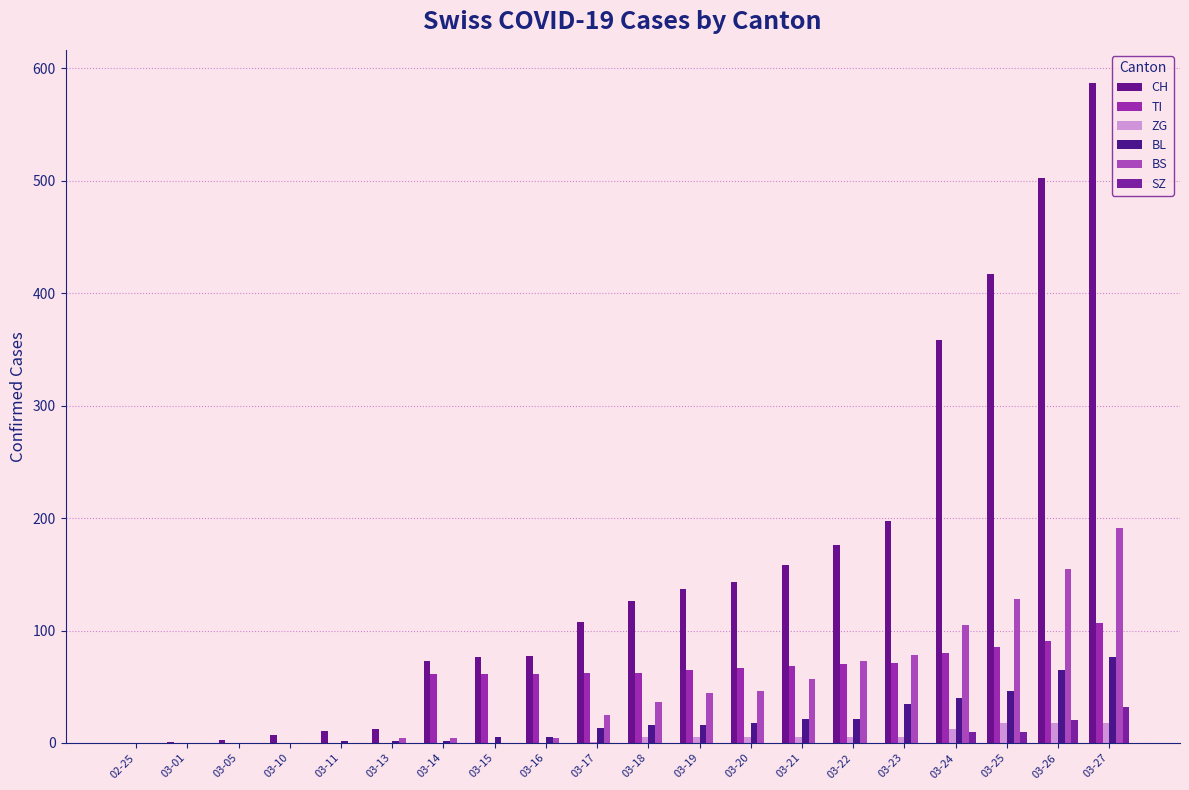

What is the sum of all TI values?

1011